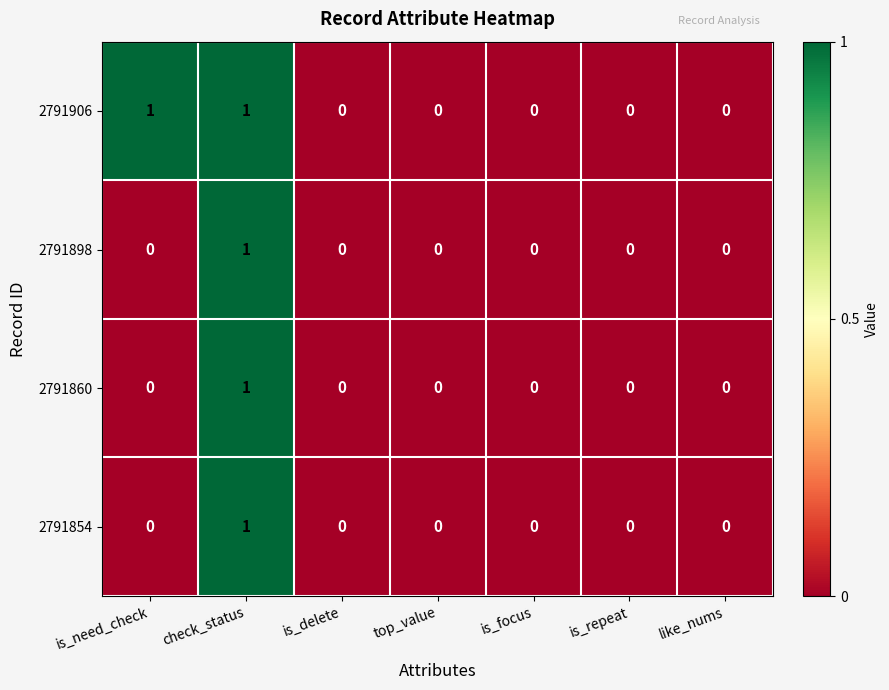

At which category is the sum across all series the highest?

check_status